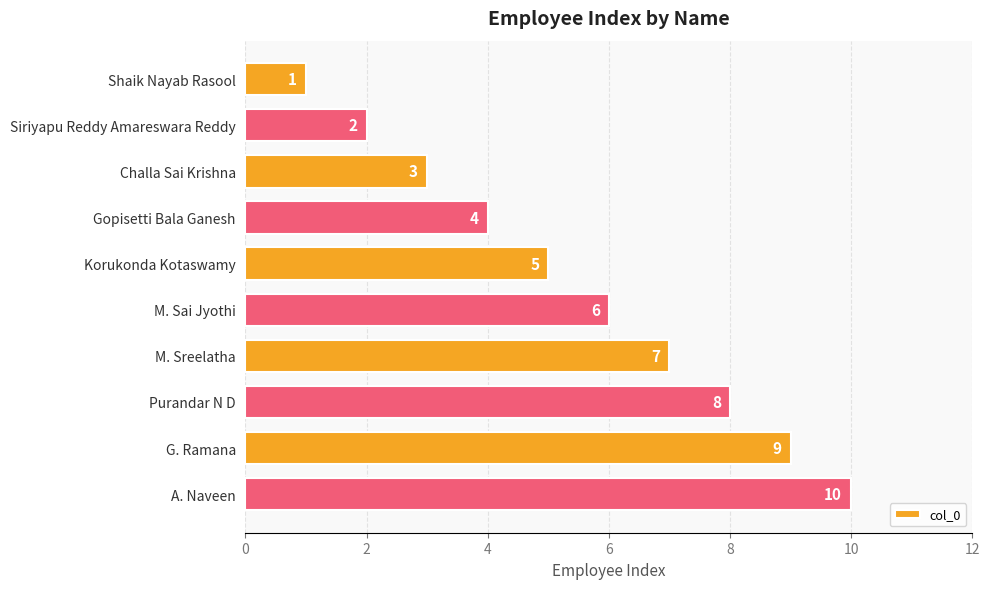

What is the difference between the second highest and minimum values?

8